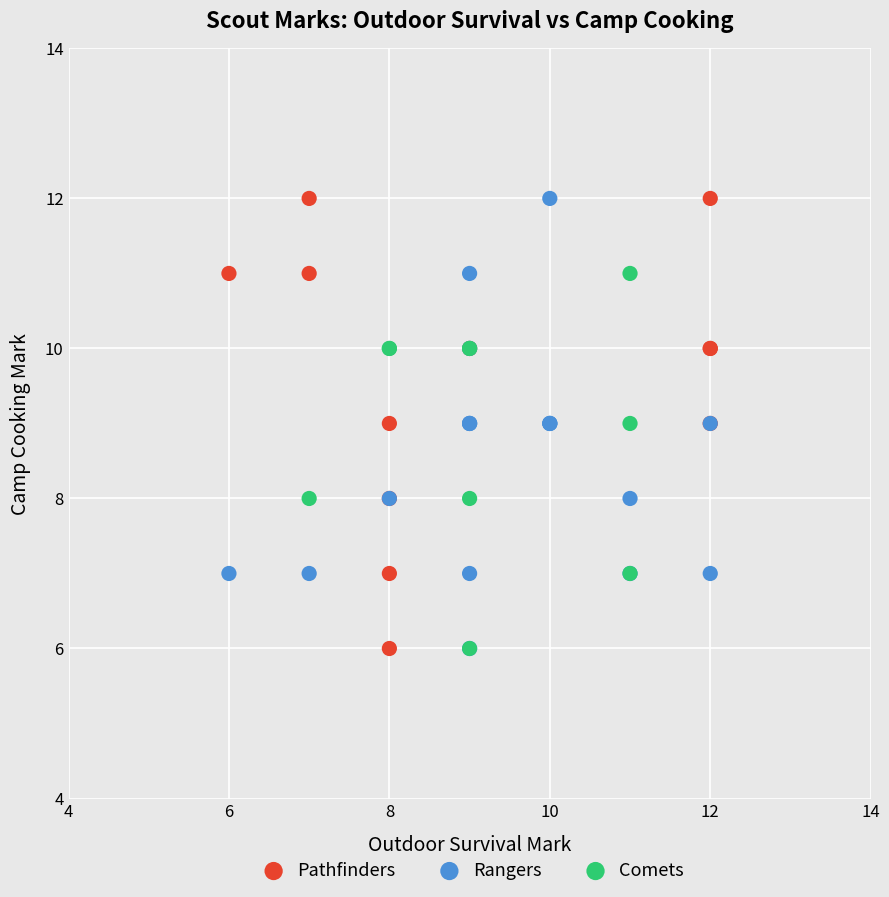

What are all the series names shown in the legend?

Pathfinders, Rangers, Comets